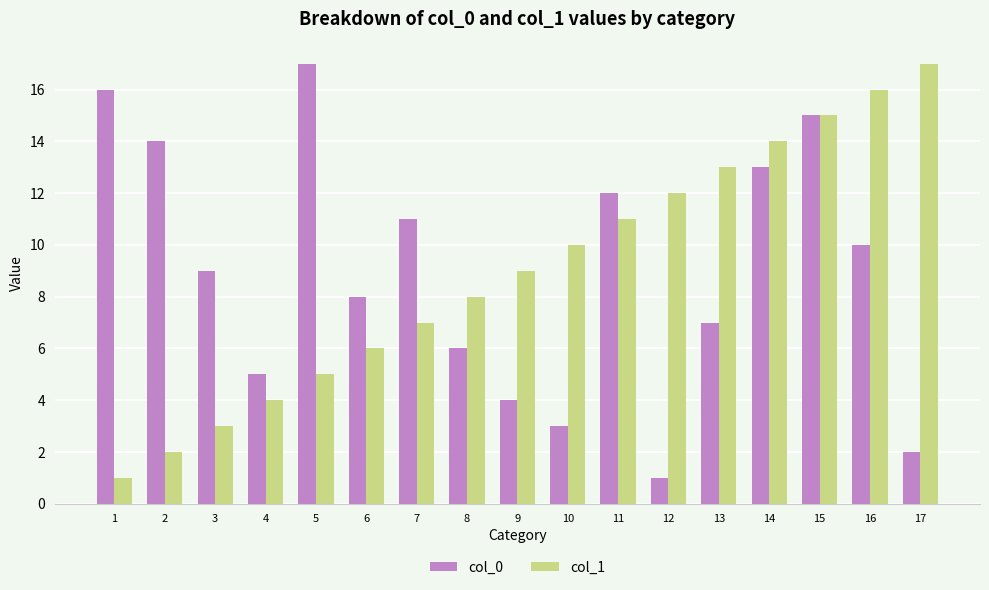

Between 2 and 12, which series saw the biggest shift?

col_0